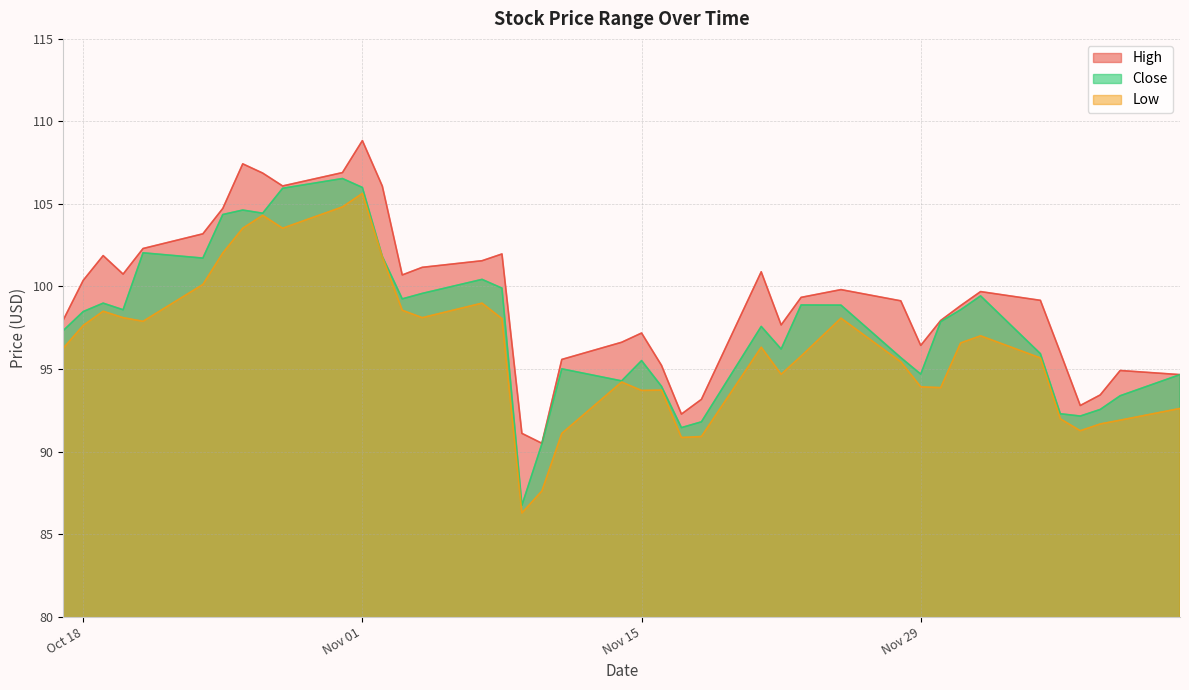

Reading right to left, extract all data points from this chart.

High: 94.7	94.9	93.4	92.8	96.0	99.2	99.7	98.8	97.9	96.4	99.1	99.8	99.3	97.7	100.9	93.2	92.3	95.2	97.2	96.6	95.6	90.5	91.1	102.0	101.6	101.2	100.7	106.1	108.8	106.9	106.1	106.9	107.4	104.7	103.2	102.3	100.8	101.9	100.4	98.0
Low: 92.6	91.9	91.7	91.3	92.0	95.7	97.0	96.6	93.9	93.9	95.4	98.1	95.8	94.7	96.3	90.9	90.8	93.7	93.7	94.2	91.1	87.6	86.3	98.1	99.0	98.1	98.6	101.8	105.6	104.8	103.5	104.3	103.5	102.0	100.1	97.9	98.1	98.5	97.6	96.3
Close: 94.7	93.4	92.6	92.2	92.3	95.9	99.4	98.6	97.9	94.7	95.7	98.9	98.9	96.2	97.6	91.8	91.4	93.9	95.5	94.3	95.0	90.5	86.8	99.9	100.4	99.6	99.2	101.8	106.0	106.5	105.9	104.4	104.6	104.4	101.7	102.0	98.6	99.0	98.5	97.3